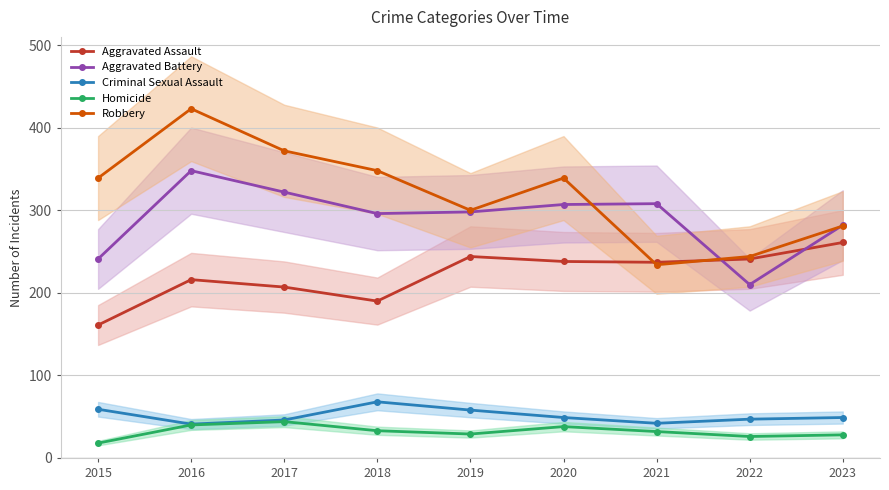

Reading left to right, extract all data points from this chart.

Aggravated Assault: 161	216	207	190	244	238	237	241	261
Aggravated Battery: 241	348	322	296	298	307	308	210	282
Criminal Sexual Assault: 59	41	46	68	58	49	42	47	49
Homicide: 18	40	44	33	29	38	32	26	28
Robbery: 339	423	372	348	300	339	234	244	281